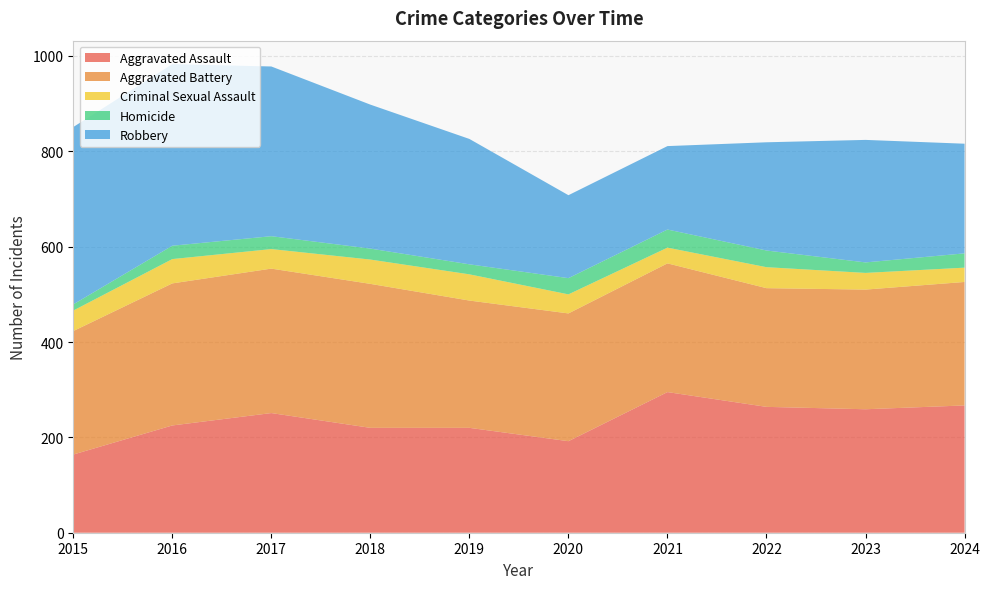

Reading right to left, extract all data points from this chart.

Aggravated Assault: 2024=267	2023=259	2022=264	2021=295	2020=192	2019=220	2018=220	2017=251	2016=225	2015=164
Aggravated Battery: 2024=259	2023=251	2022=249	2021=270	2020=268	2019=267	2018=302	2017=303	2016=298	2015=259
Criminal Sexual Assault: 2024=30	2023=35	2022=44	2021=33	2020=40	2019=55	2018=51	2017=41	2016=51	2015=43
Homicide: 2024=30	2023=22	2022=35	2021=38	2020=34	2019=21	2018=23	2017=27	2016=28	2015=13
Robbery: 2024=230	2023=257	2022=227	2021=175	2020=174	2019=263	2018=302	2017=356	2016=381	2015=372